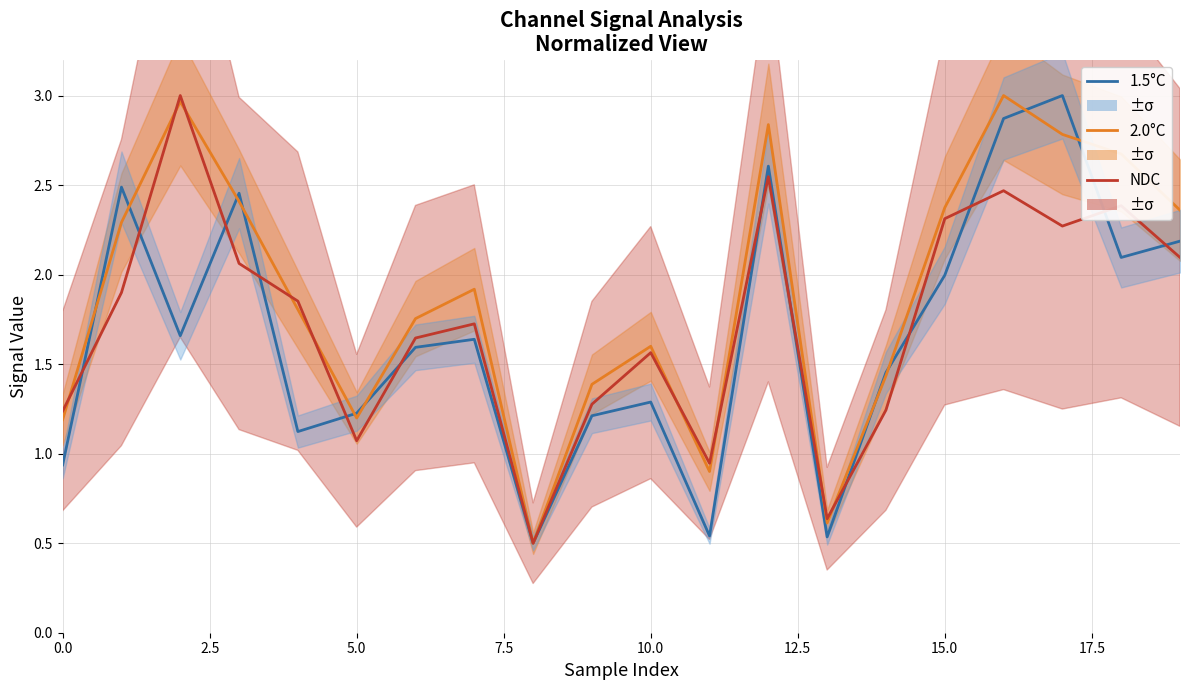

What is the value of the 2.0°C point at the 1st from the left?

1.2